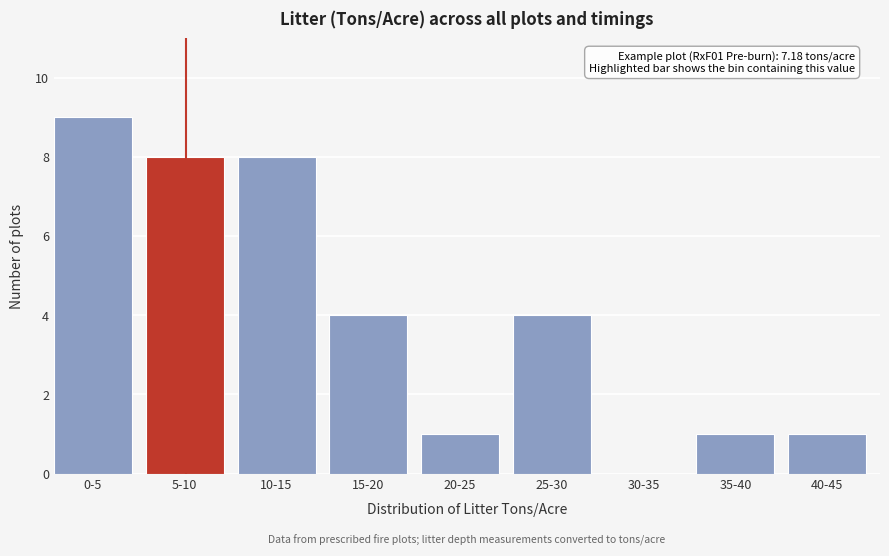

Reading right to left, list all the values displayed in this chart.

40-45=1	35-40=1	30-35=0	25-30=4	20-25=1	15-20=4	10-15=8	5-10=8	0-5=9